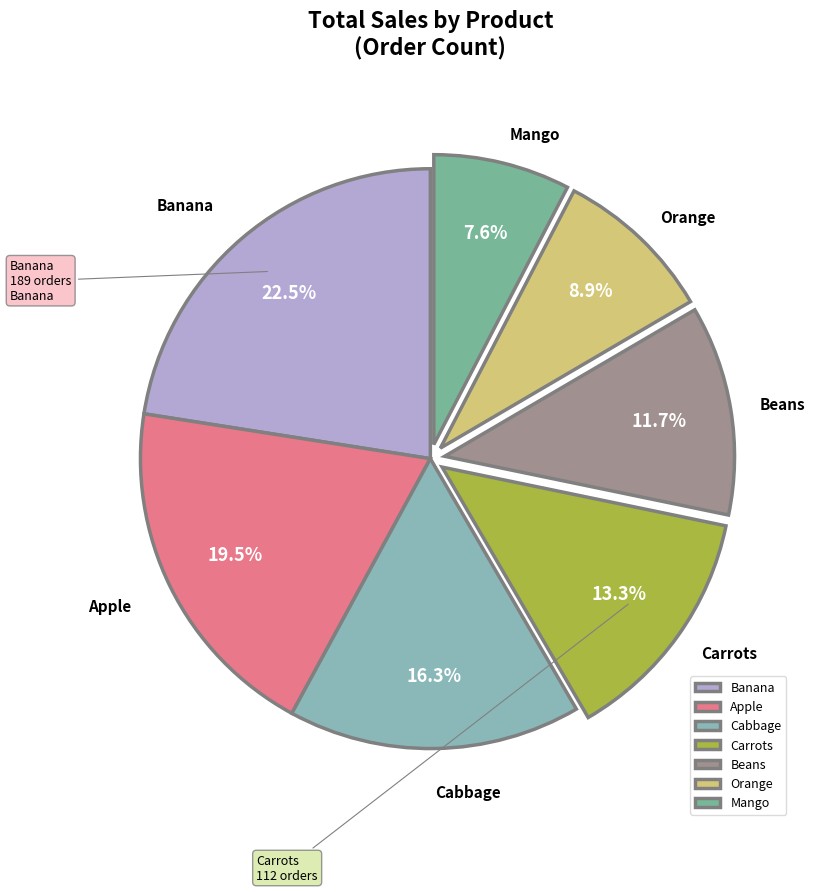

The Beans slice represents 12% of the pie. True or false?

True